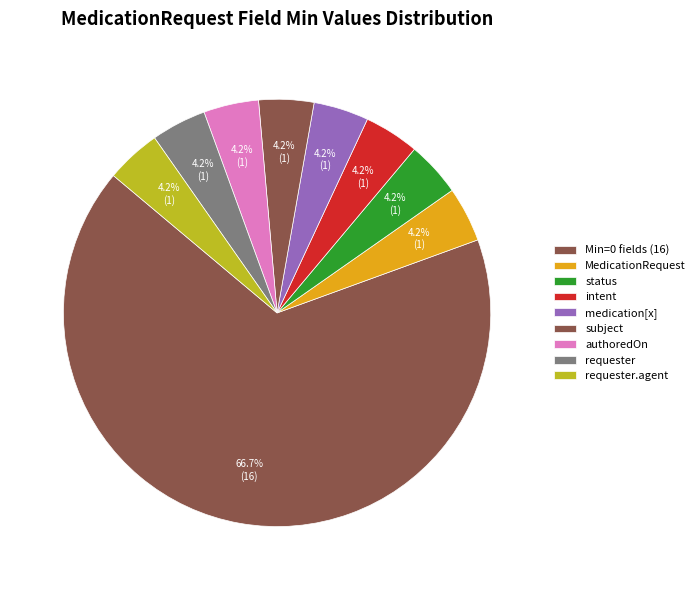

How many segments does this pie chart have?

9